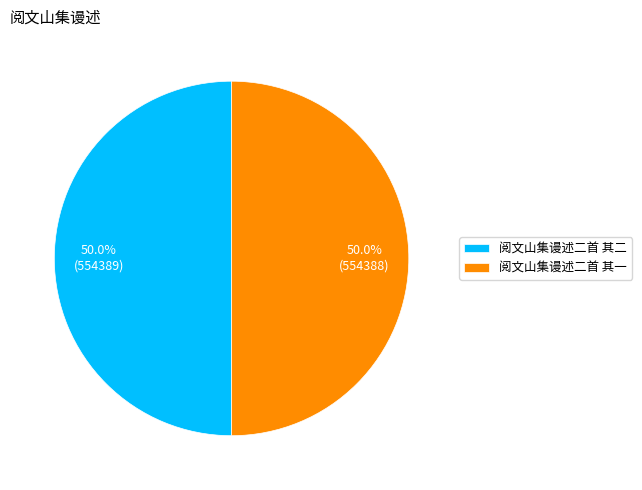

What is the total percentage of 阅文山集谩述二首 其二 and 阅文山集谩述二首 其一?

100.0%